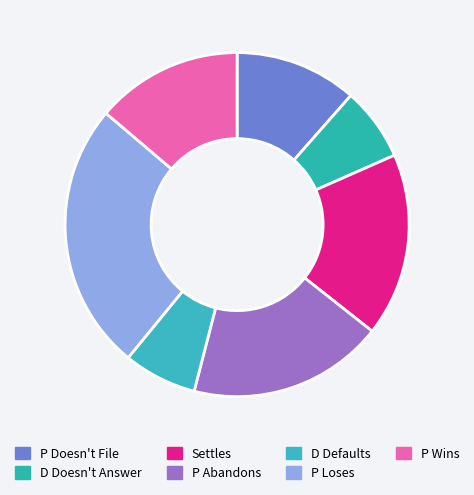

True or false: P Doesn't File accounts for 11% of the total.

True